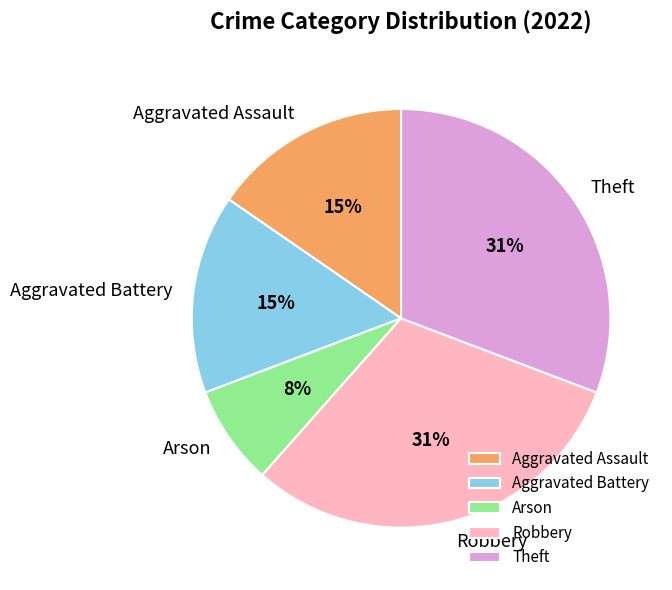

What is the smallest slice in the pie chart?

Arson